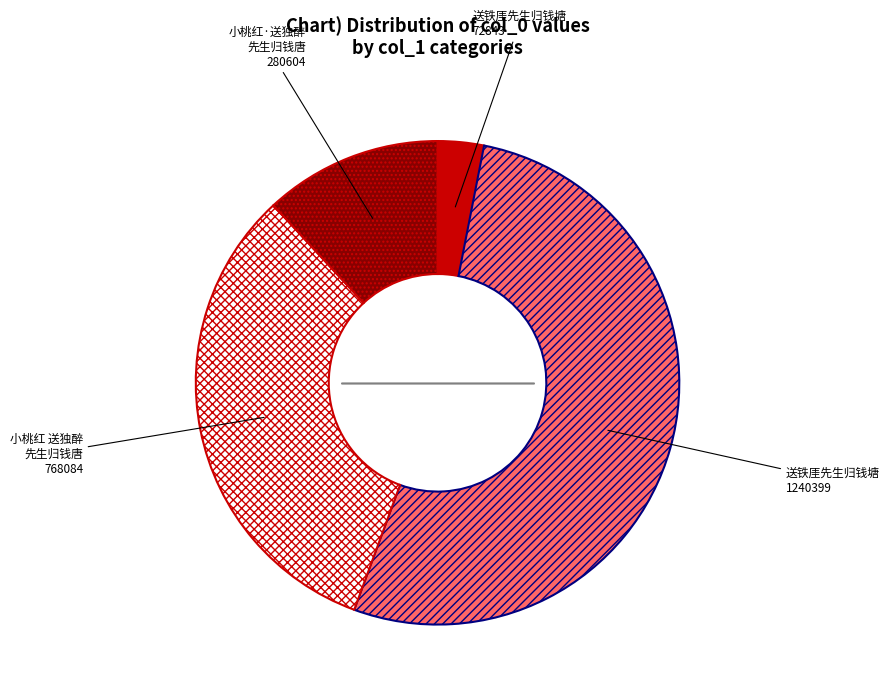

Is there a majority slice in this chart?

Yes